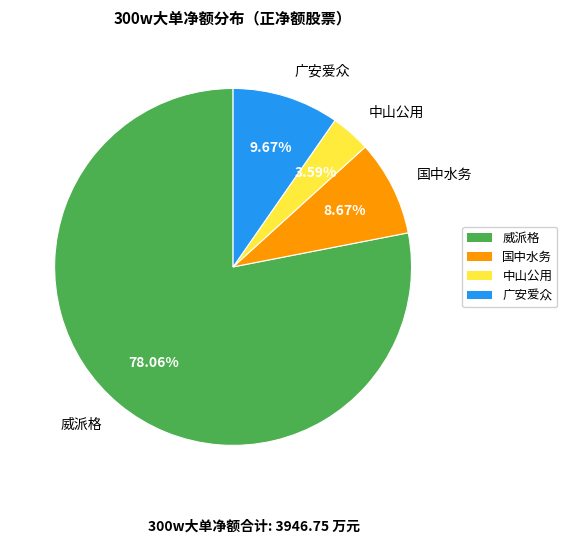

Combined, do 广安爱众 and 威派格 account for over 50%?

Yes